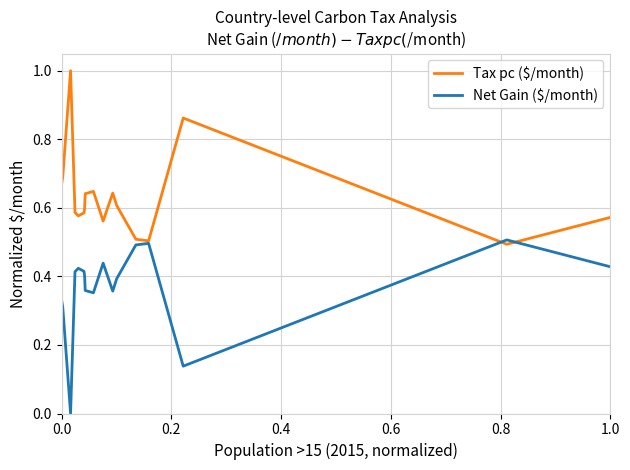

After their last crossing, which series has the higher values: Tax pc ($/month) or Net Gain ($/month)?

Tax pc ($/month)